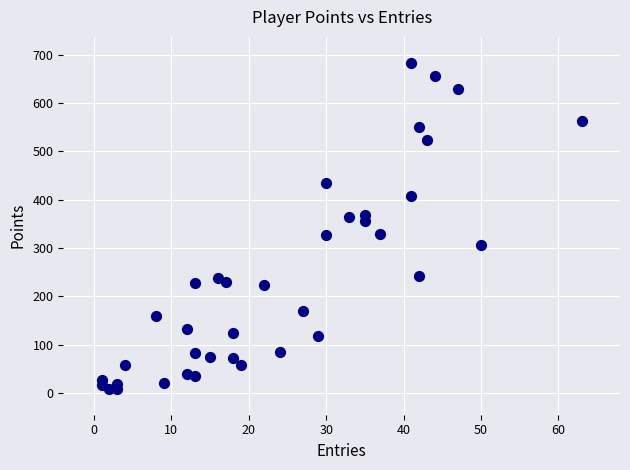

What is the range of Y values (max minus min)?

674